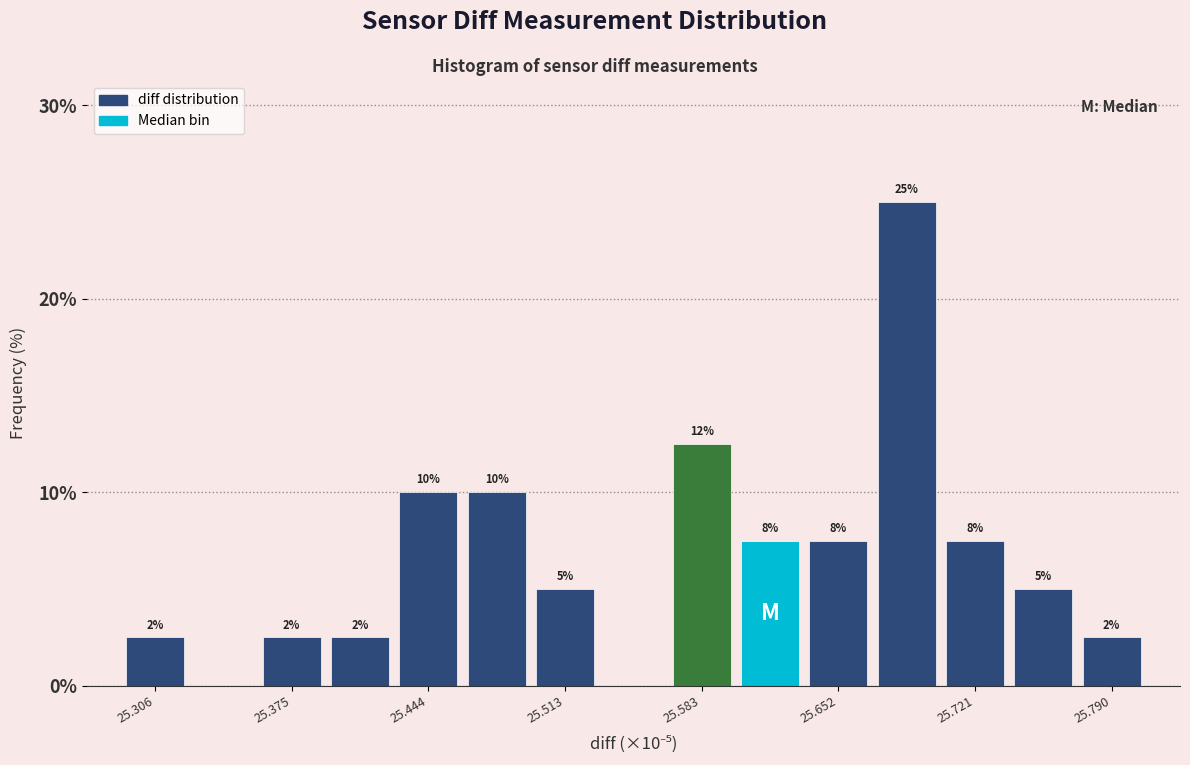

Read against the x-axis, roughly where is the centre of the tallest bar?

25.69